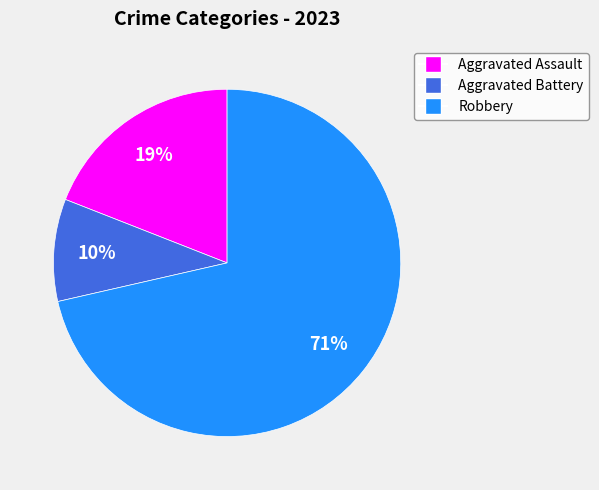

To the nearest percent, what is the combined percentage of Aggravated Battery and Robbery?

81%